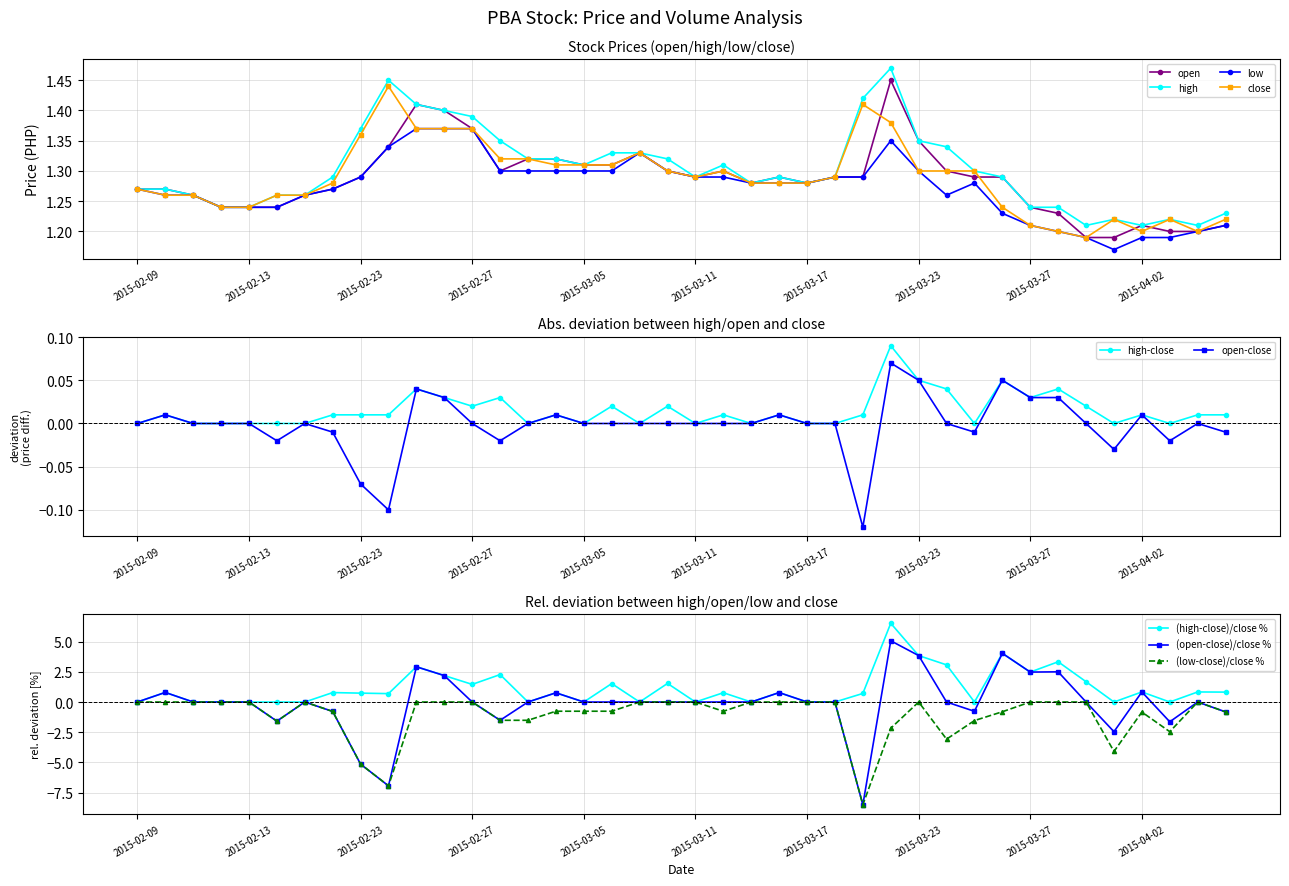

Read the close value at 2015-03-13.

1.3